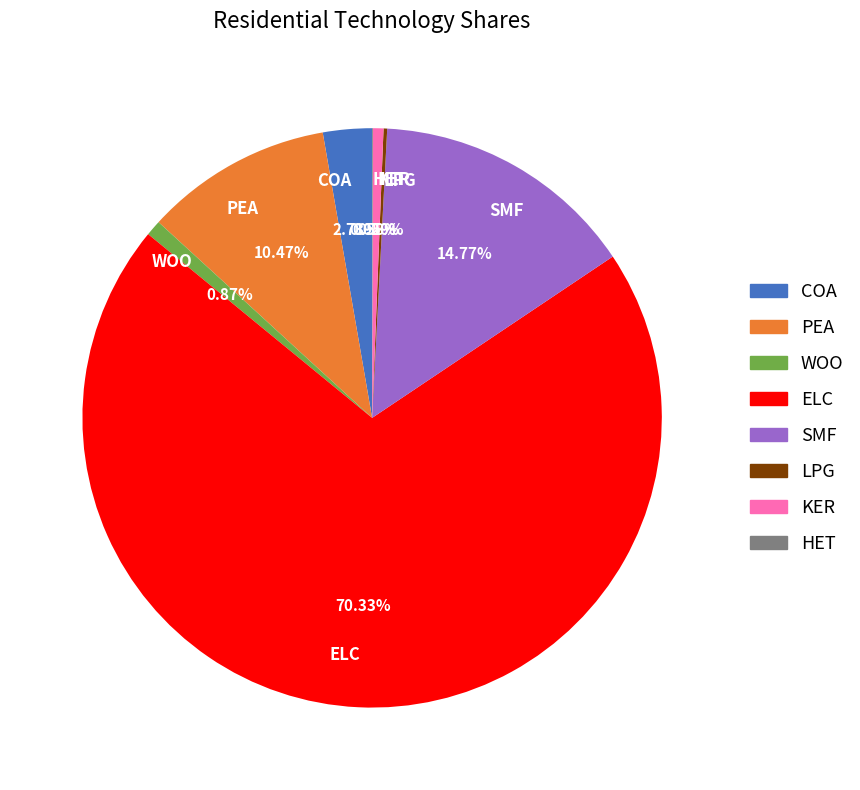

What is the majority slice?

ELC